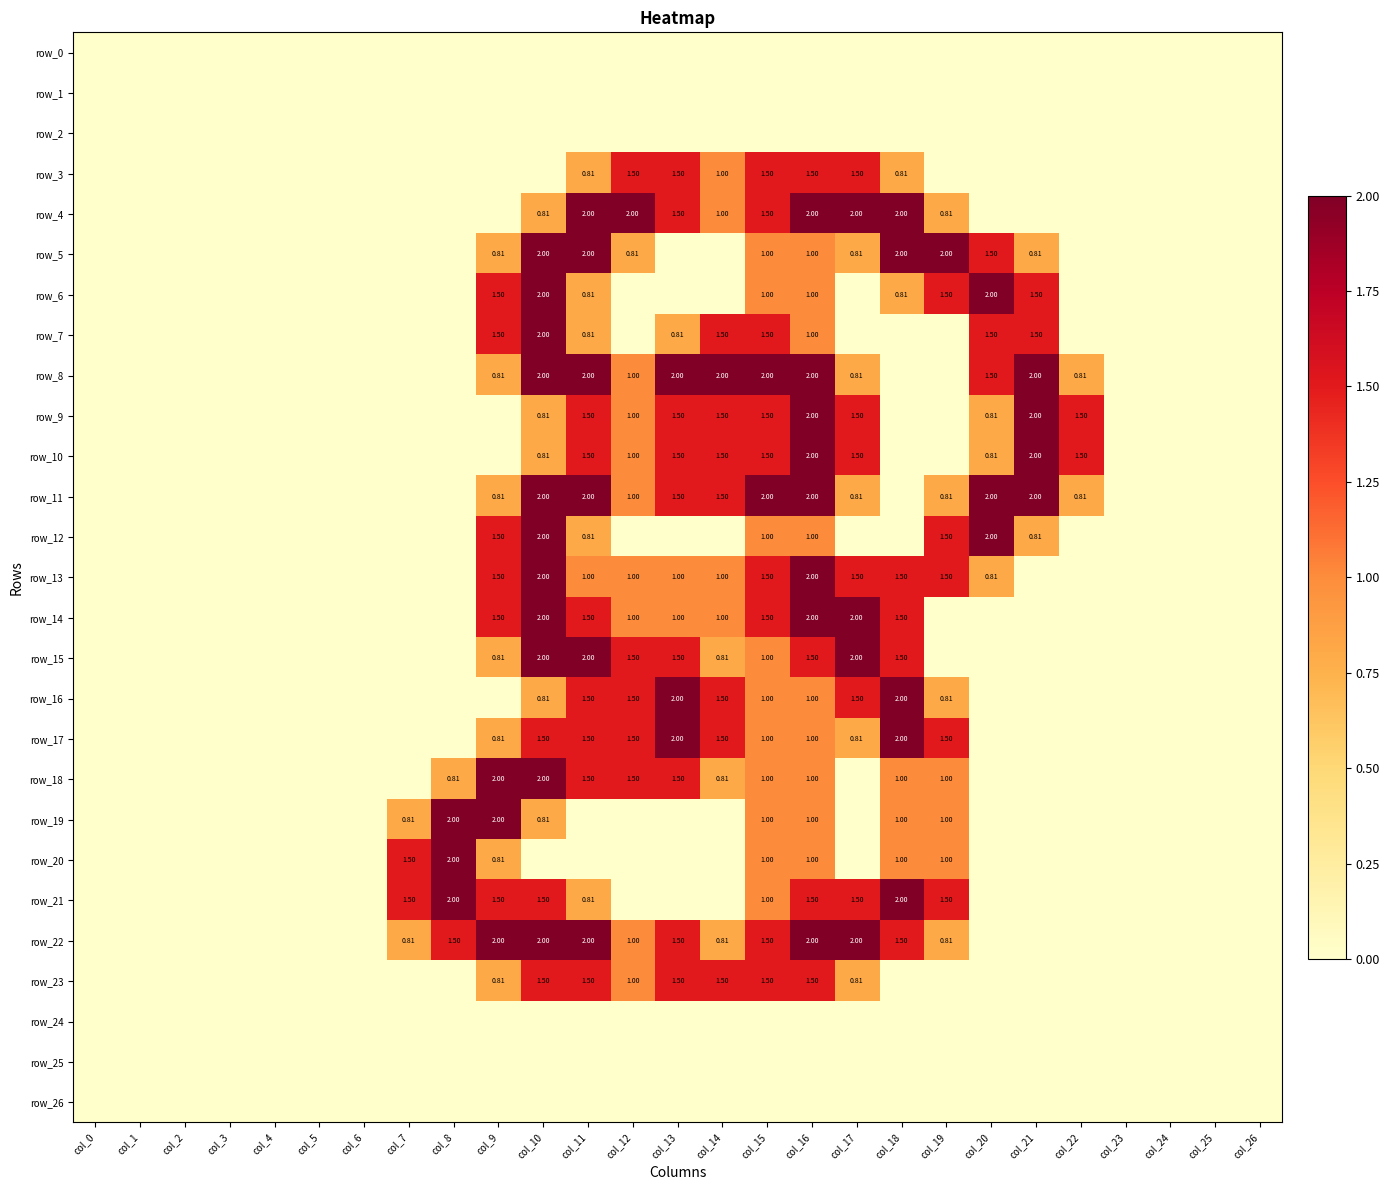

At col_9, list the series in order from smallest to largest.

row_0, row_1, row_2, row_3, row_4, row_9, row_10, row_16, row_24, row_25, row_26, row_5, row_8, row_11, row_15, row_17, row_20, row_23, row_6, row_7, row_12, row_13, row_14, row_21, row_18, row_19, row_22